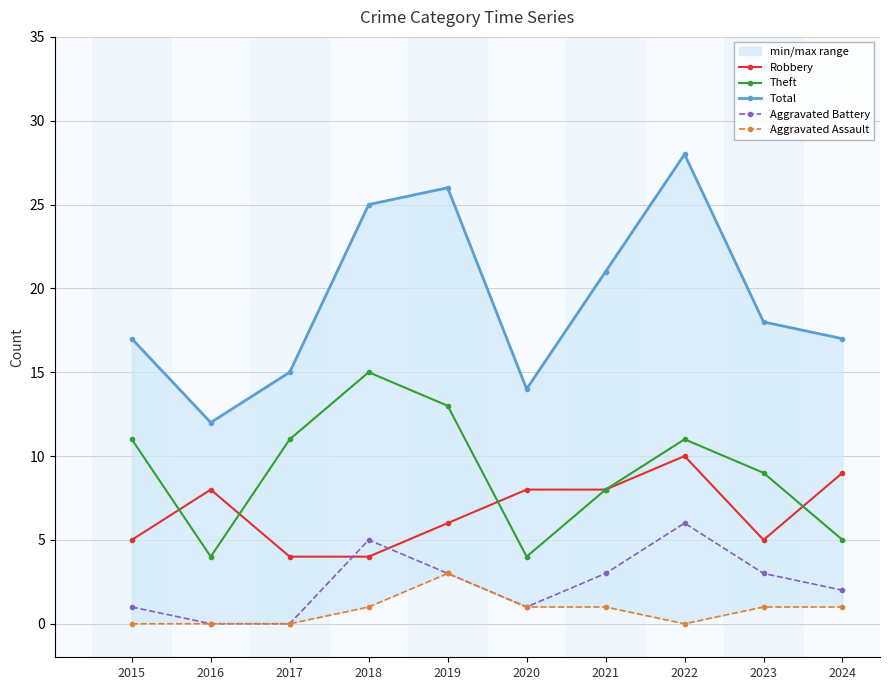

What is the sum of the Theft values at 2022 and 2017?

22